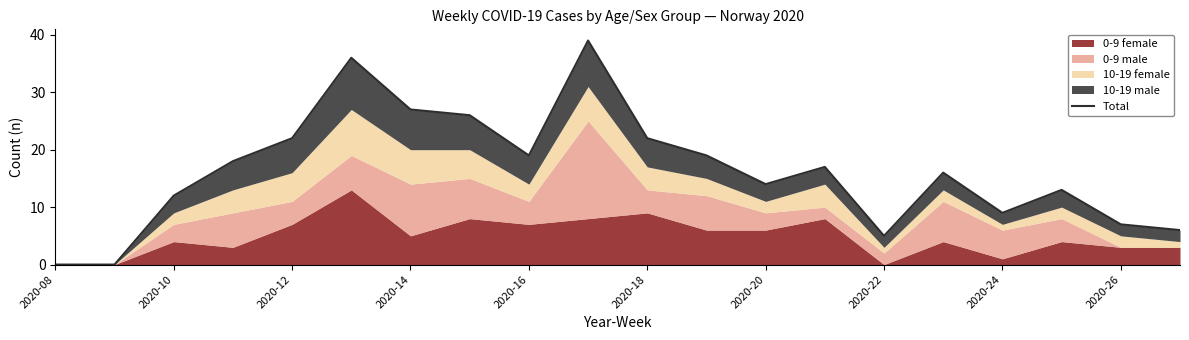

What is the difference between the second highest and second lowest values?

36